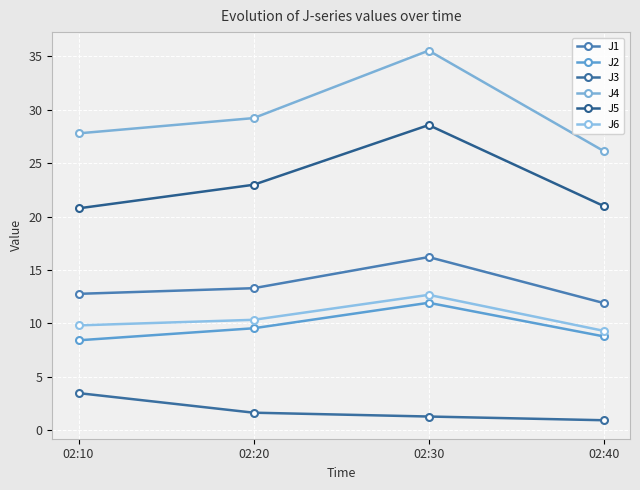

What is the difference between the highest and lowest values at 02:10?

24.3